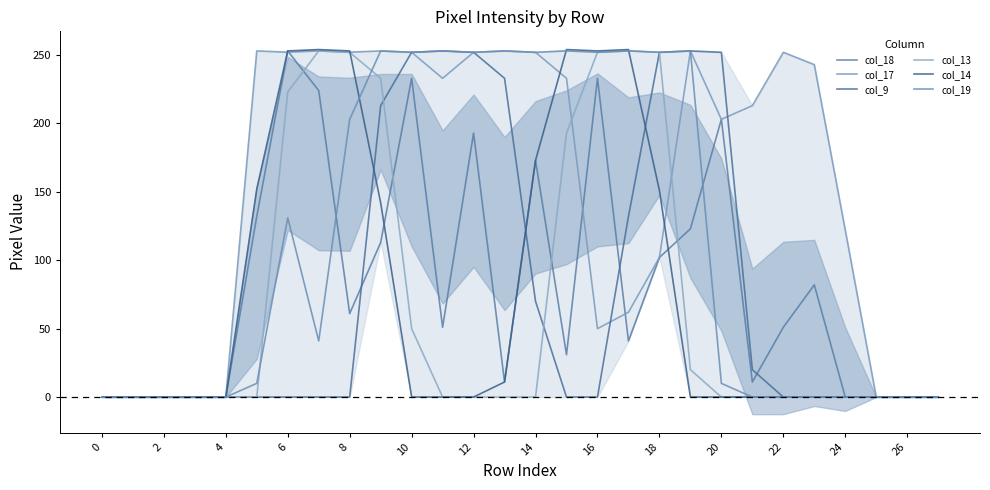

Which series has the largest total across all categories?

col_17